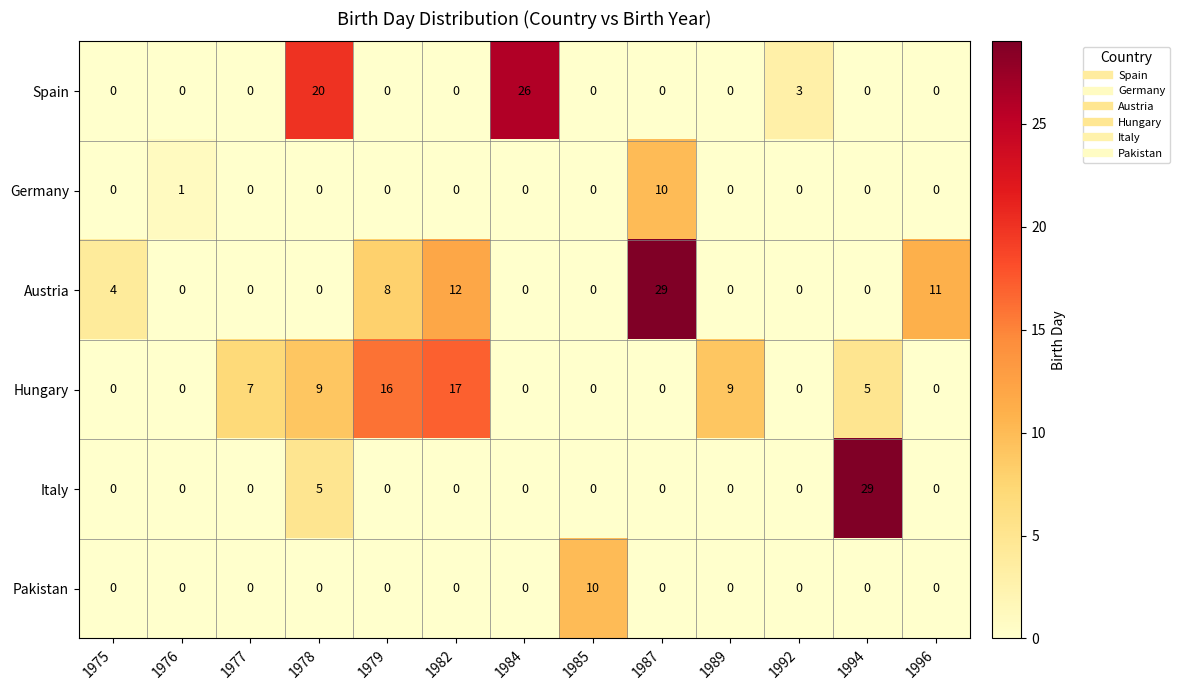

The value of Germany at 1975 is 0. True or false?

True